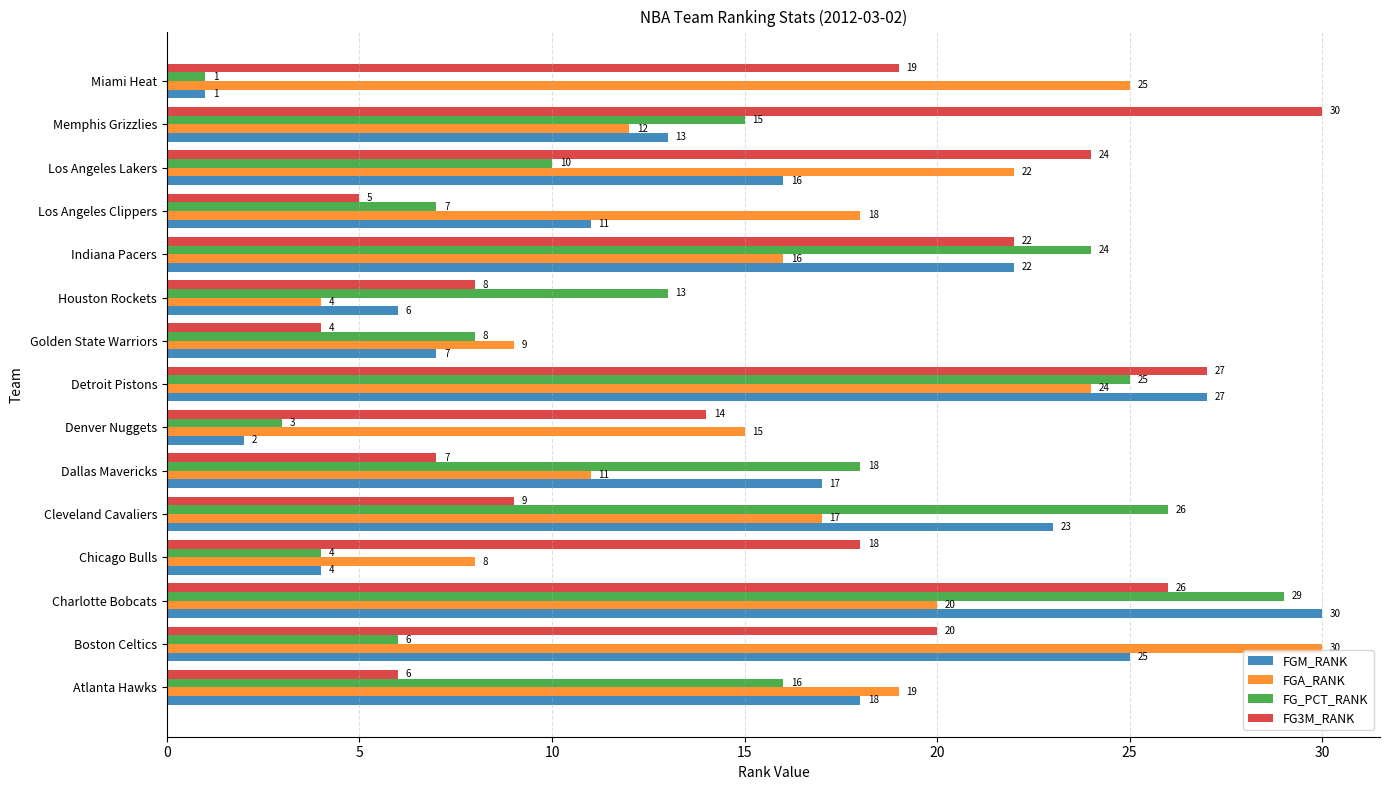

The value of FGA_RANK at Los Angeles Clippers is 25. True or false?

False